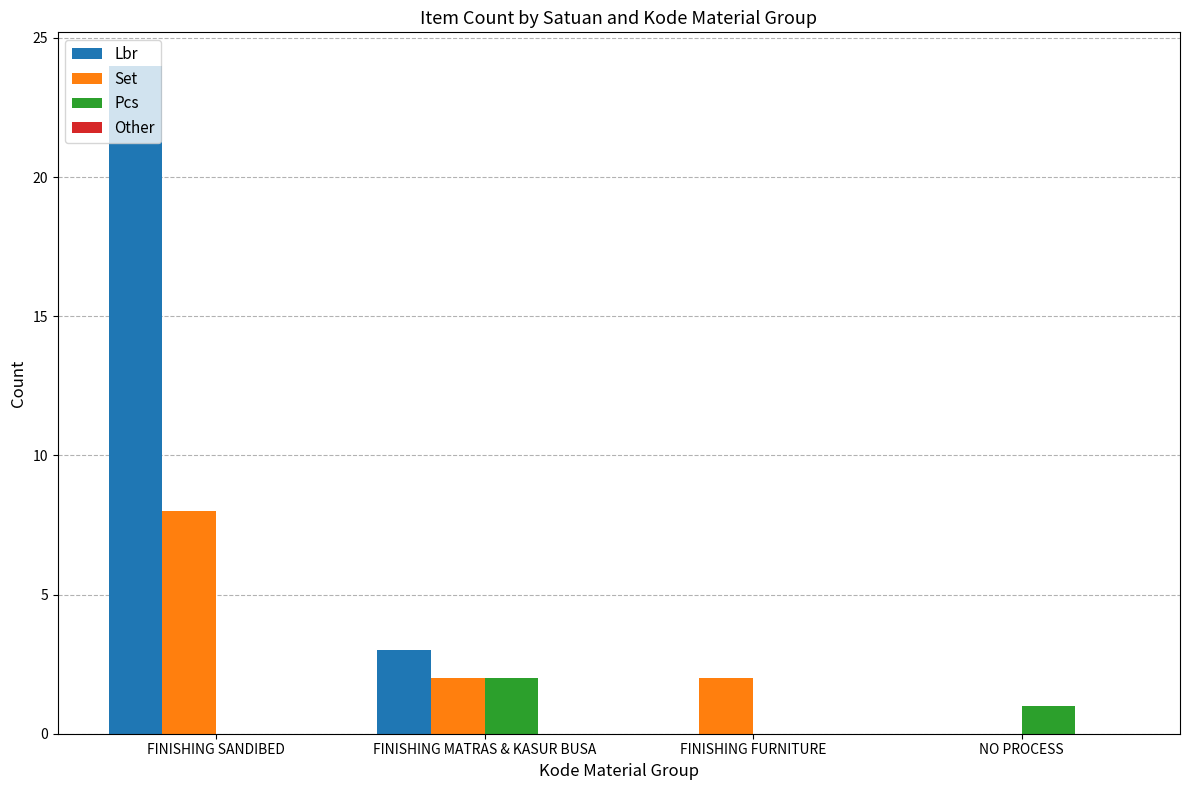

Does the chart contain stacked bars?

No